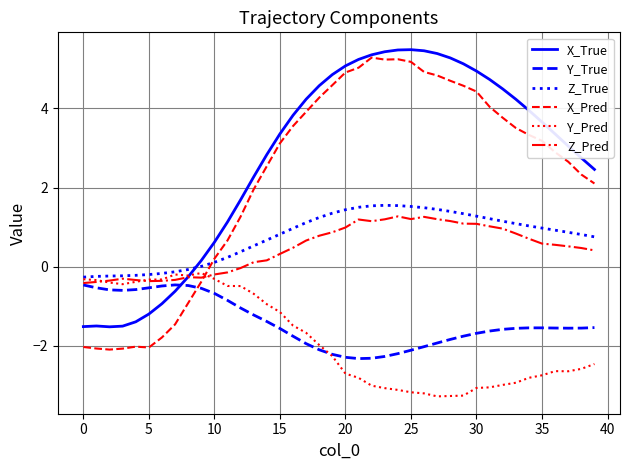

What is the sum of all X_Pred values?

91.4